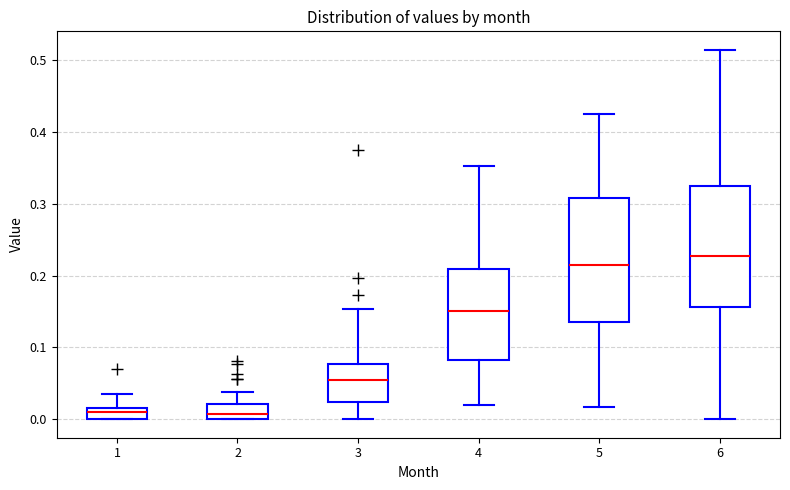

Reading left to right, read every box against the y-axis: the position of its median line, the range the box covers, and the ends of its whiskers. The values are not printed on the chart, so give them approximately, as read against the axis.

1: median 0.01, box 0.00 to 0.02, whiskers 0.00 to 0.04
2: median 0.01, box 0.00 to 0.02, whiskers 0.00 to 0.04
3: median 0.05, box 0.02 to 0.08, whiskers 0.00 to 0.15
4: median 0.15, box 0.08 to 0.21, whiskers 0.02 to 0.35
5: median 0.22, box 0.14 to 0.31, whiskers 0.02 to 0.43
6: median 0.23, box 0.16 to 0.32, whiskers 0.00 to 0.51